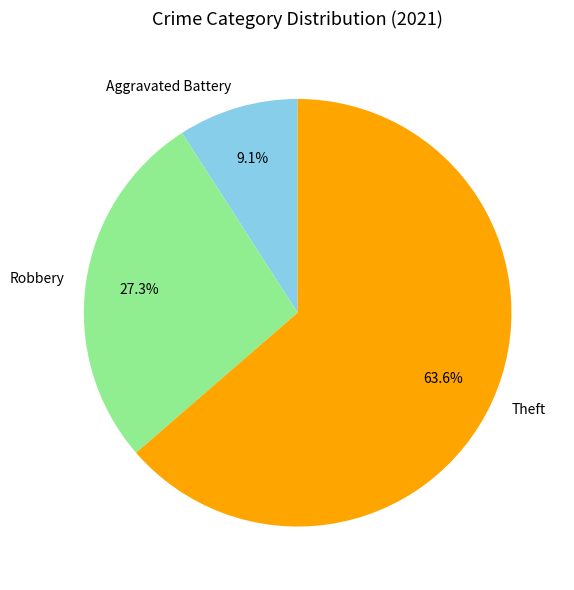

Is the sum of Aggravated Battery and Theft greater than half?

Yes